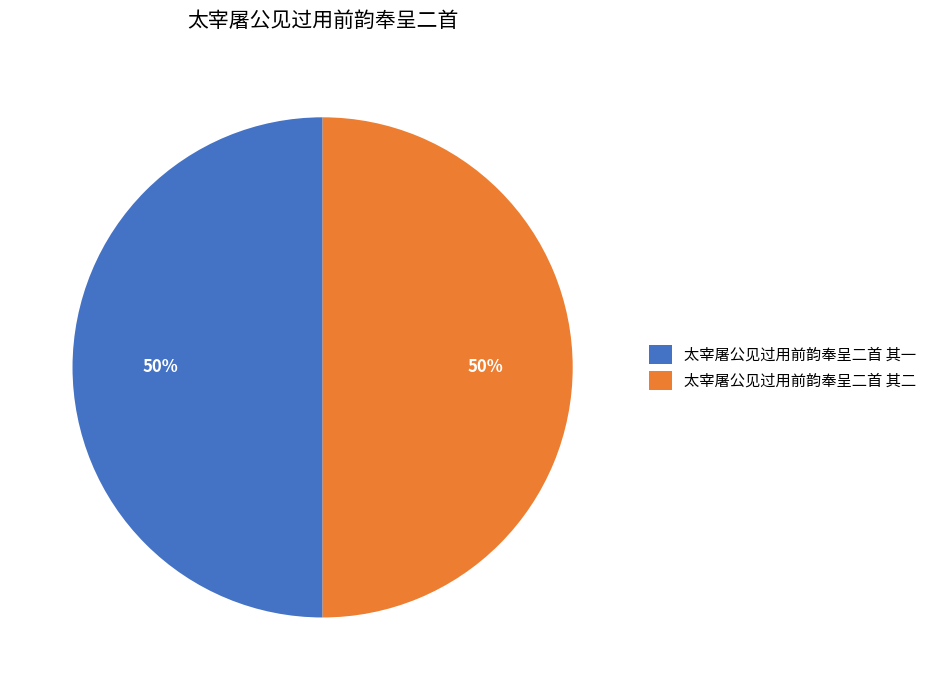

To the nearest percent, what percentage of the pie is 太宰屠公见过用前韵奉呈二首 其一?

50%